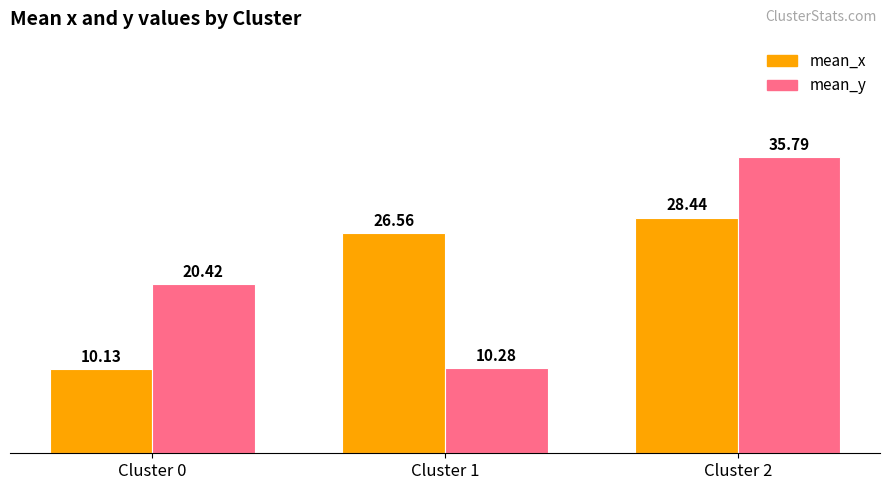

What is the sum of the mean_x values at Cluster 0 and Cluster 1?

36.7